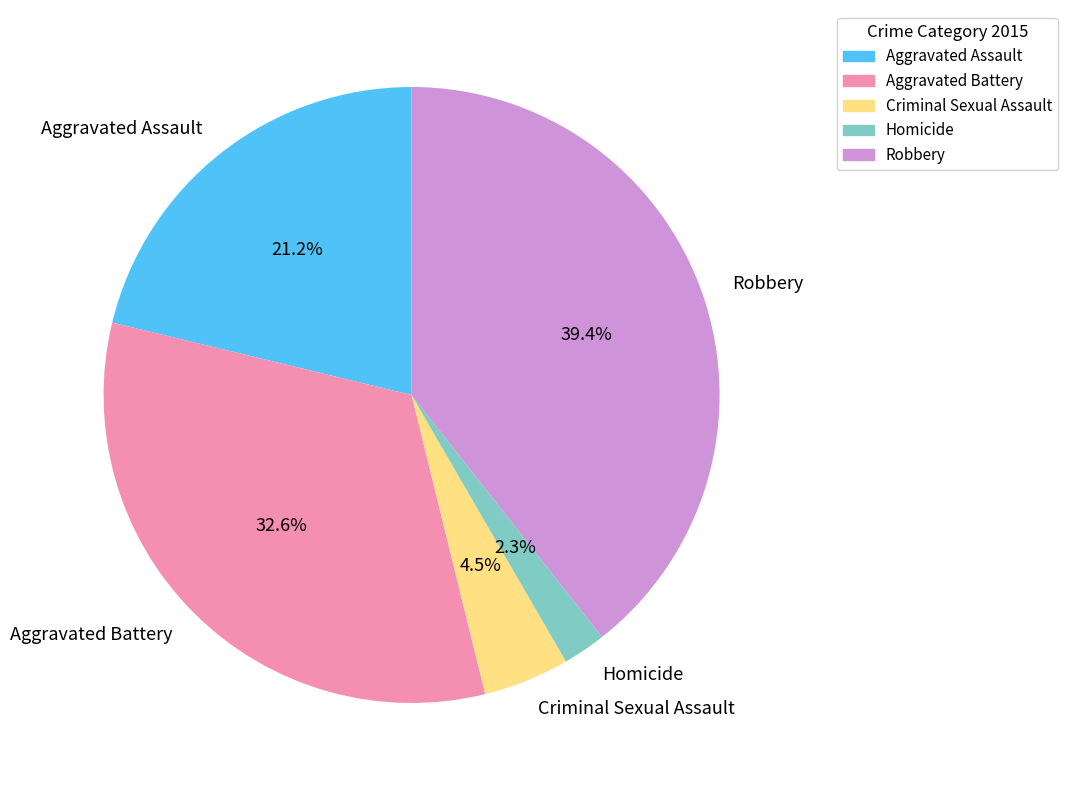

Rank the categories by value from highest to lowest.

Robbery, Aggravated Battery, Aggravated Assault, Criminal Sexual Assault, Homicide